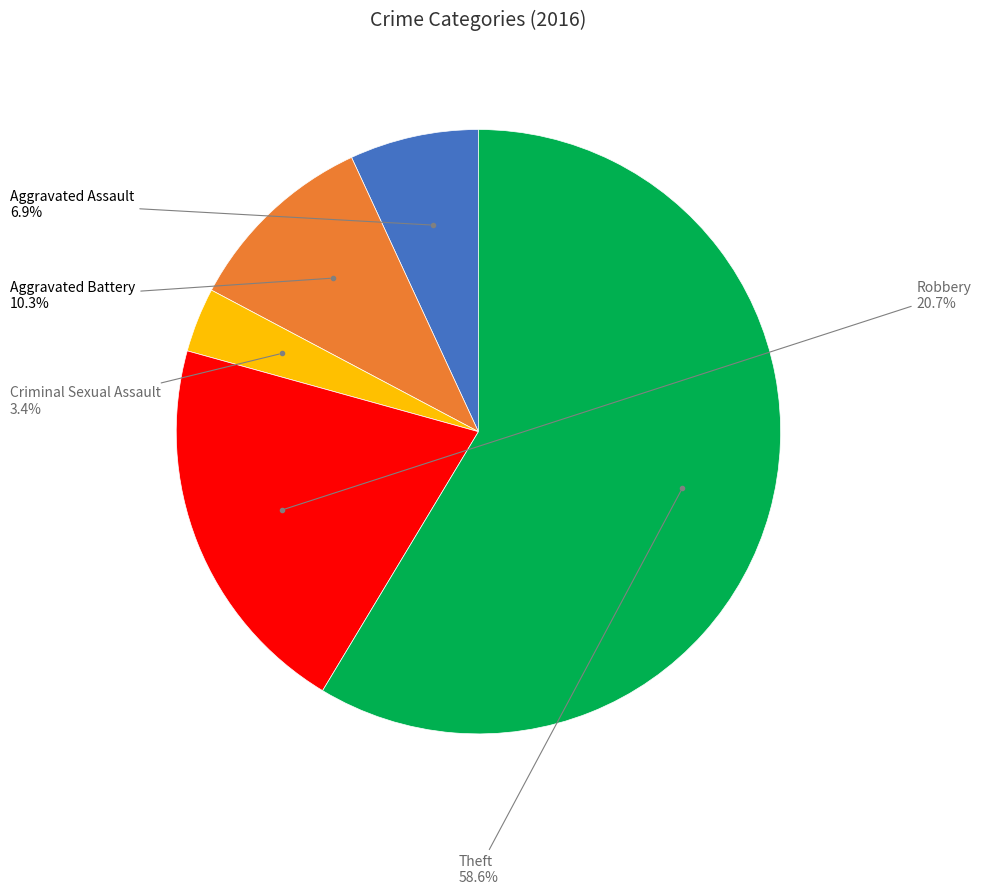

To the nearest percent, what is the combined percentage of Aggravated Battery and Robbery?

31%